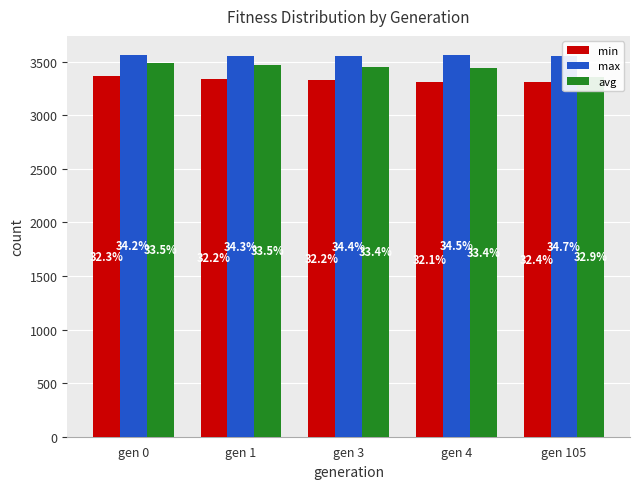

How many bars are there in each group?

3